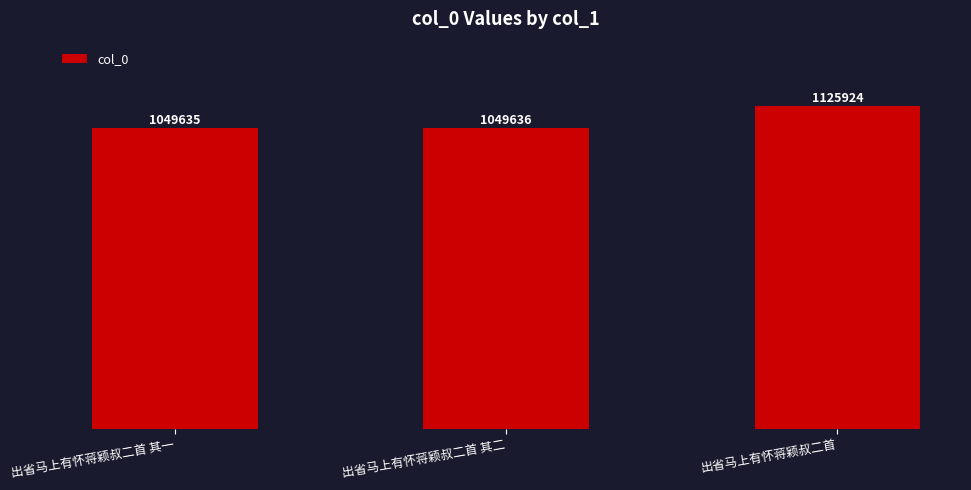

Rank the categories by value from lowest to highest.

出省马上有怀蒋颖叔二首 其一, 出省马上有怀蒋颖叔二首 其二, 出省马上有怀蒋颖叔二首